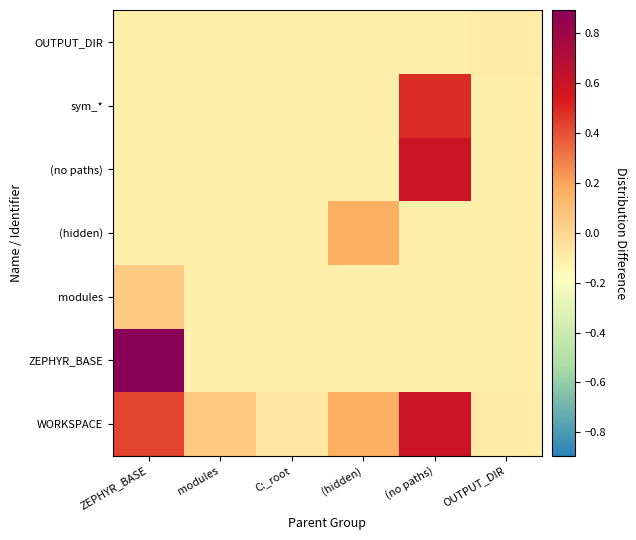

Reading left to right, list all the values displayed in this chart.

WORKSPACE: ZEPHYR_BASE=0.4	modules=0.0	C:_root=-0.1	(hidden)=0.2	(no paths)=0.6	OUTPUT_DIR=-0.1
ZEPHYR_BASE: ZEPHYR_BASE=0.9	modules=-0.1	C:_root=-0.1	(hidden)=-0.1	(no paths)=-0.1	OUTPUT_DIR=-0.1
modules: ZEPHYR_BASE=0.0	modules=-0.1	C:_root=-0.1	(hidden)=-0.1	(no paths)=-0.1	OUTPUT_DIR=-0.1
(hidden): ZEPHYR_BASE=-0.1	modules=-0.1	C:_root=-0.1	(hidden)=0.2	(no paths)=-0.1	OUTPUT_DIR=-0.1
(no paths): ZEPHYR_BASE=-0.1	modules=-0.1	C:_root=-0.1	(hidden)=-0.1	(no paths)=0.6	OUTPUT_DIR=-0.1
sym_*: ZEPHYR_BASE=-0.1	modules=-0.1	C:_root=-0.1	(hidden)=-0.1	(no paths)=0.5	OUTPUT_DIR=-0.1
OUTPUT_DIR: ZEPHYR_BASE=-0.1	modules=-0.1	C:_root=-0.1	(hidden)=-0.1	(no paths)=-0.1	OUTPUT_DIR=-0.1